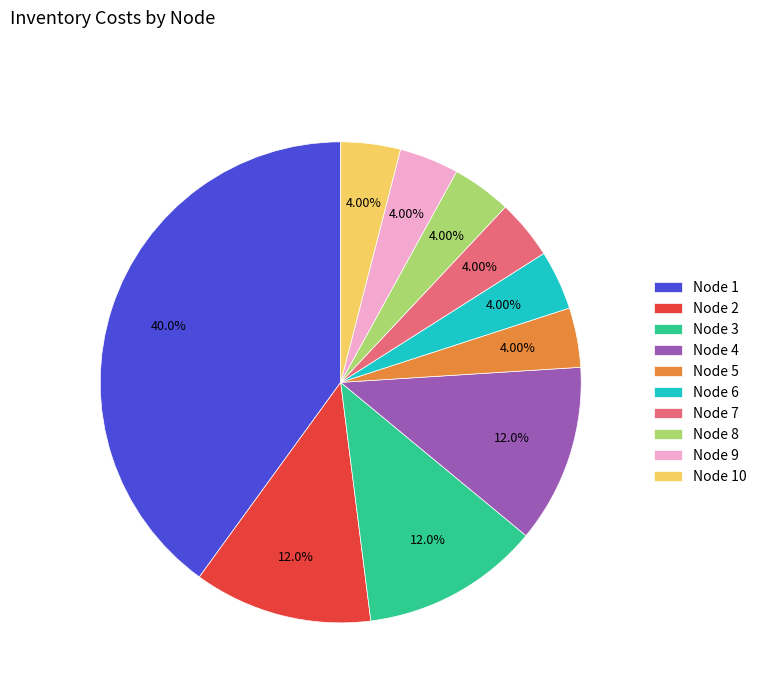

Does Node 10 represent more than half of the total?

No